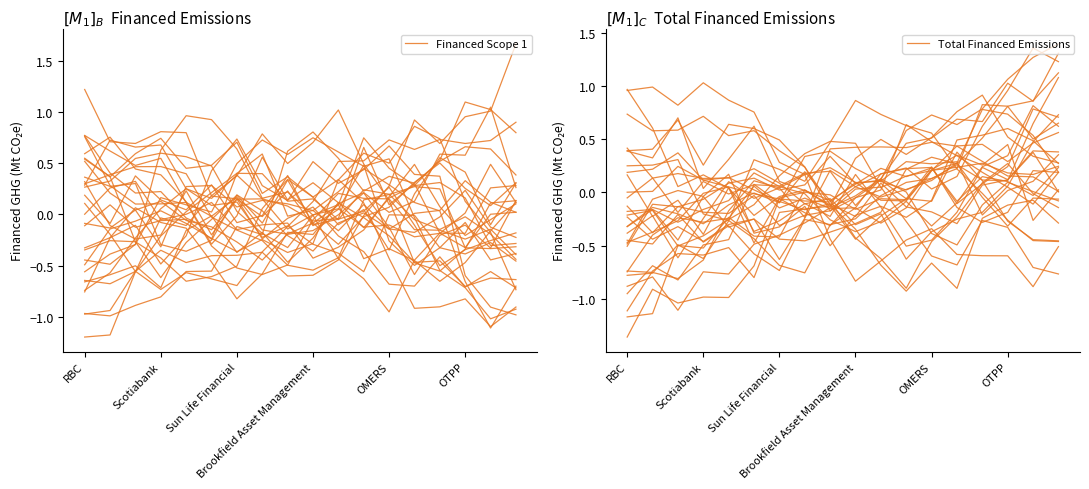

Which series has the largest range (max minus min)?

Financed Scope 1